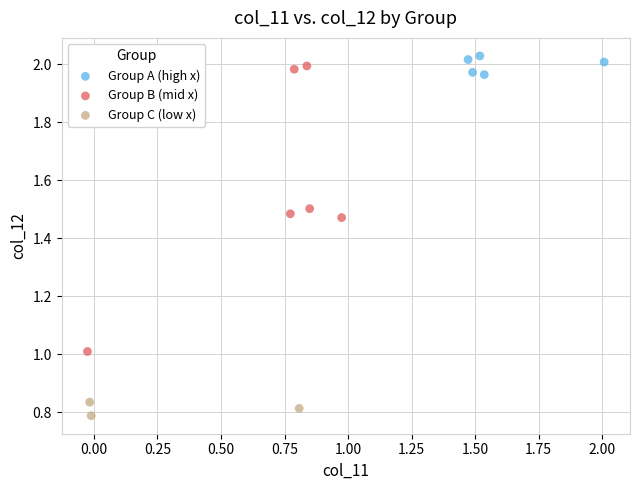

Which series reaches the maximum Y coordinate?

Group A (high x)